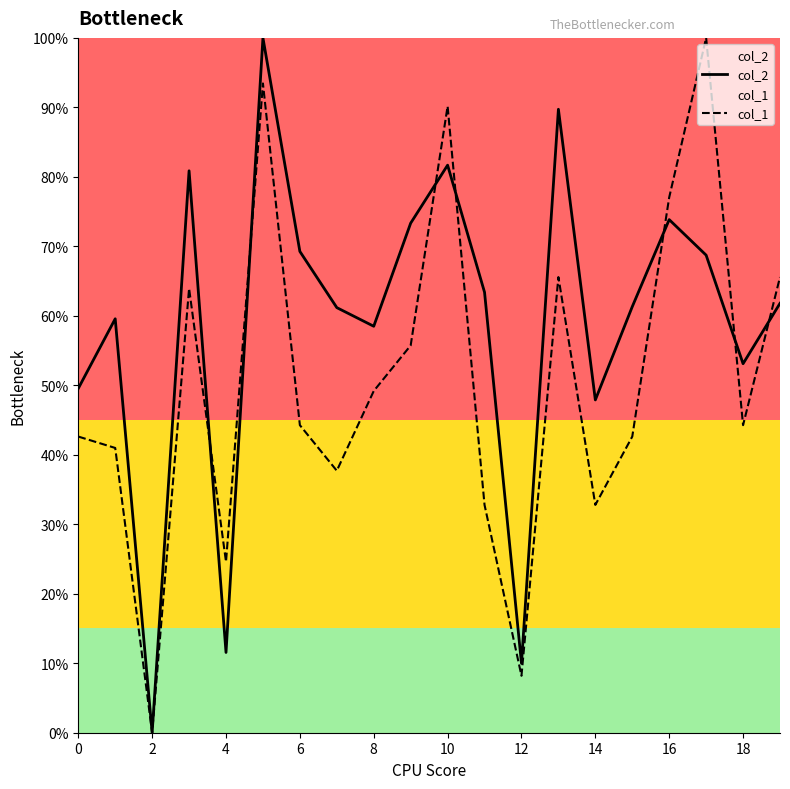

True or false: col_2 has a value of 12.1 at 0.

False